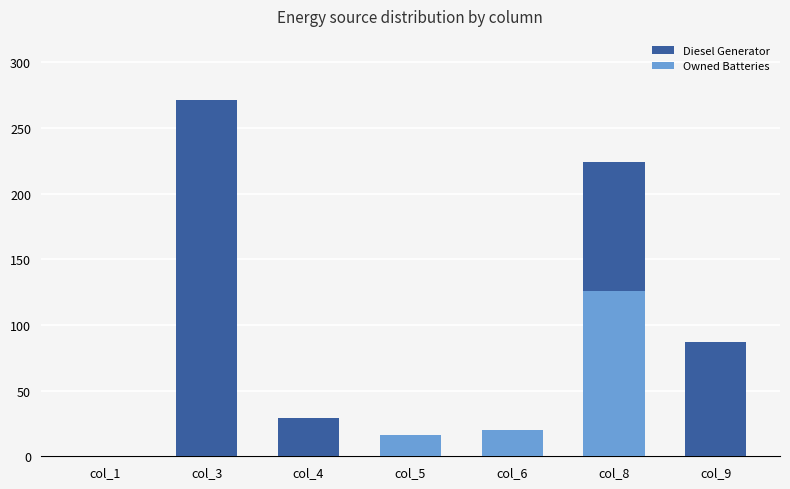

List the labels in order of Owned Batteries value, largest first.

col_8, col_6, col_5, col_1, col_3, col_4, col_9